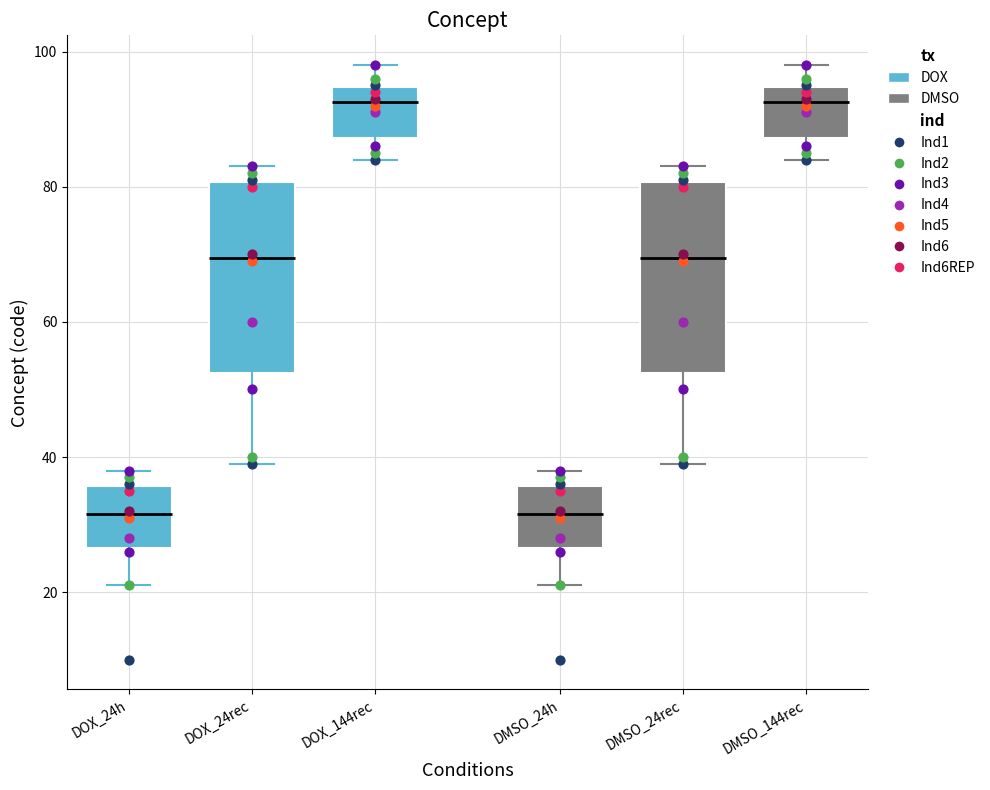

Reading left to right, transcribe this box plot: for each box, give where its median line is, the range the box spans, and where its two whiskers end, as read against the y-axis. The values are not printed on the chart, so give them approximately, as read against the axis.

DOX_24h: median 32, box 26 to 36, whiskers 22 to 38
DOX_24rec: median 70, box 52 to 80, whiskers 40 to 84
DOX_144rec: median 92, box 88 to 94, whiskers 84 to 98
DMSO_24h: median 32, box 26 to 36, whiskers 22 to 38
DMSO_24rec: median 70, box 52 to 80, whiskers 40 to 84
DMSO_144rec: median 92, box 88 to 94, whiskers 84 to 98